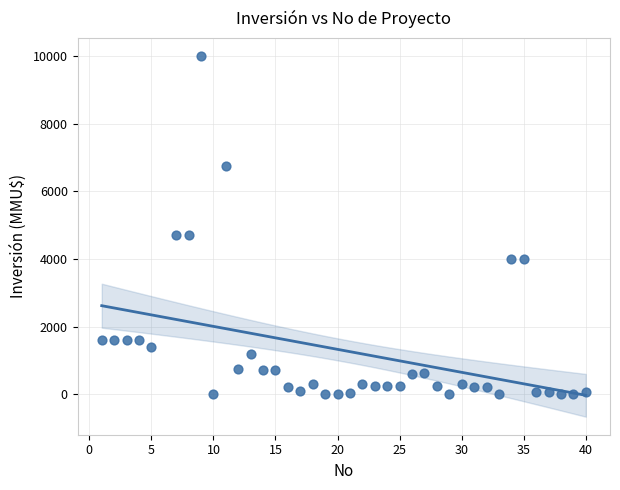

What is the range of Y values (max minus min)?

10000